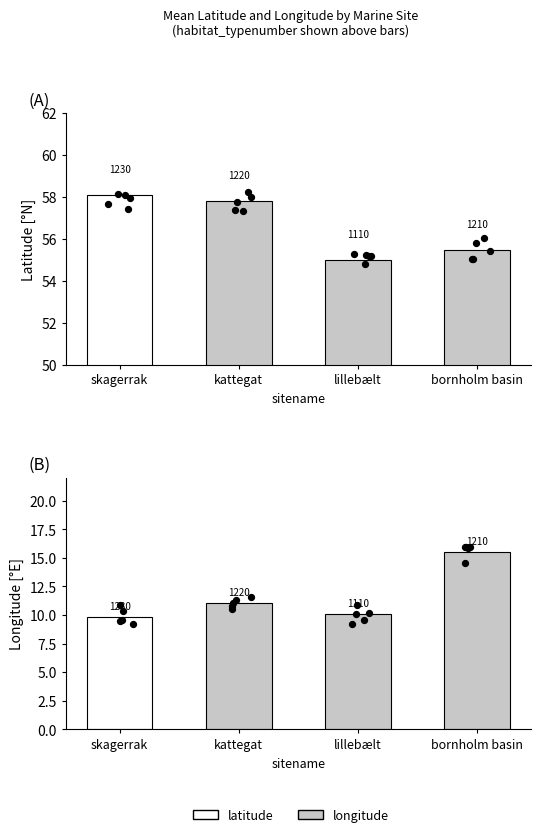

Which series has the largest total across all categories?

latitude